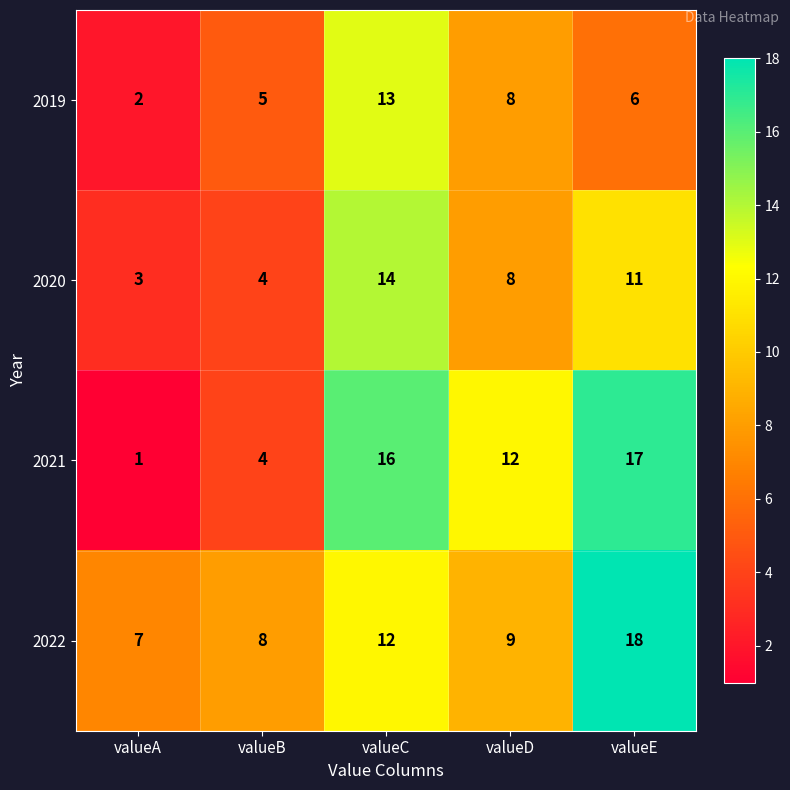

Which series has the largest total across all categories?

2022